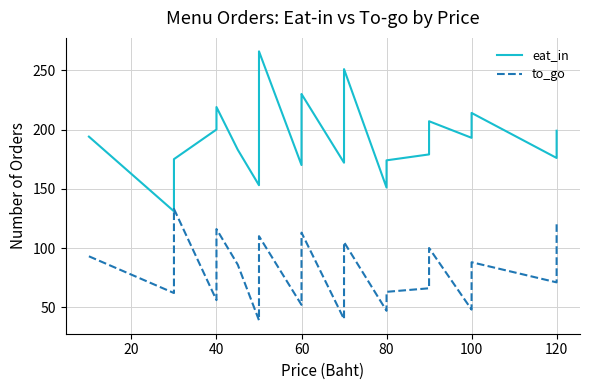

What are all the series names shown in the legend?

eat_in, to_go